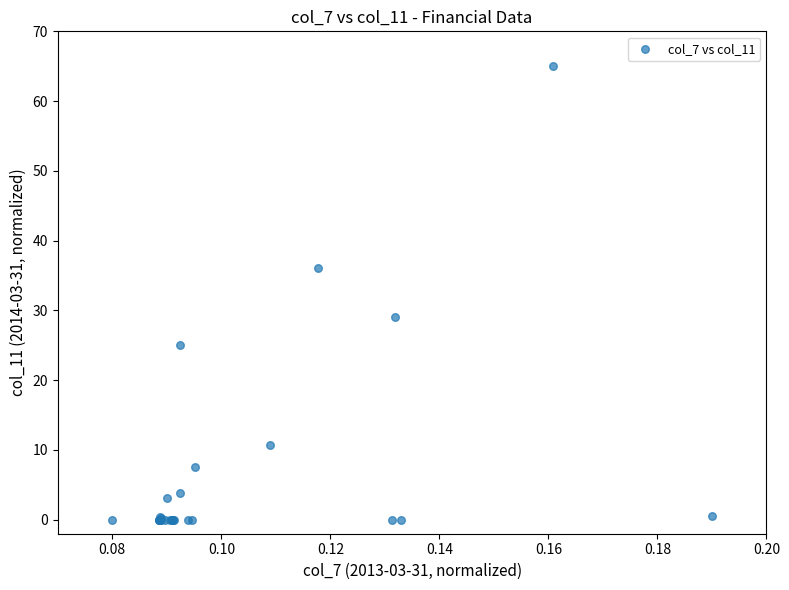

What Y value in the scatter plot is closest to 32?

29.0